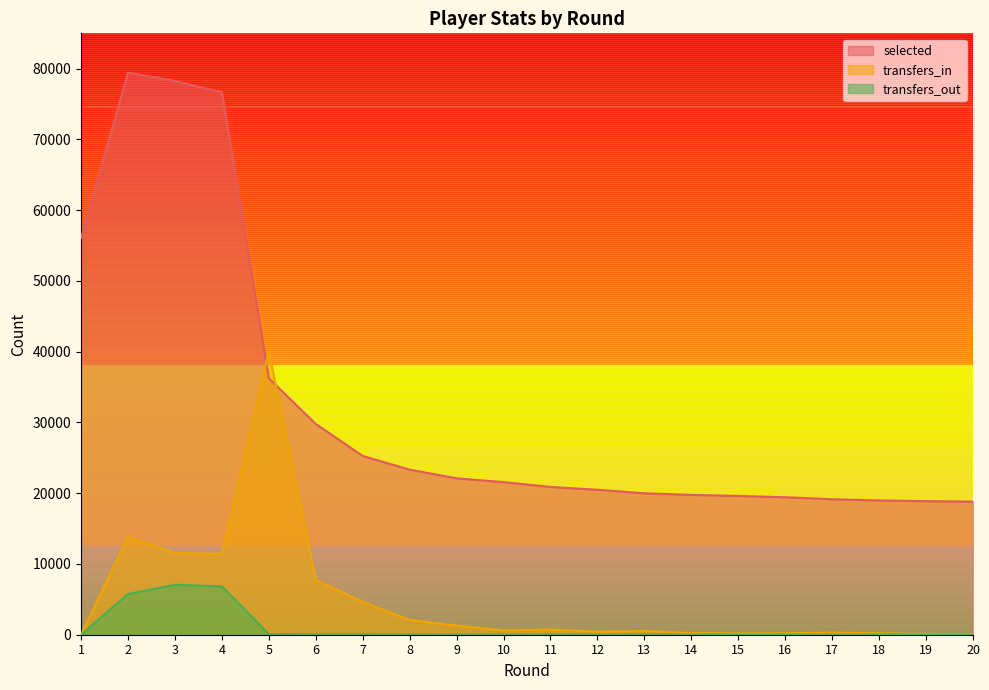

The transfers_in series shows 434 at 12. True or false?

True